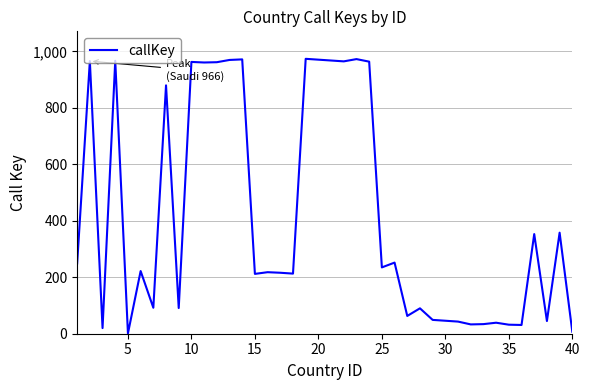

What is the maximum value shown in the chart?

974